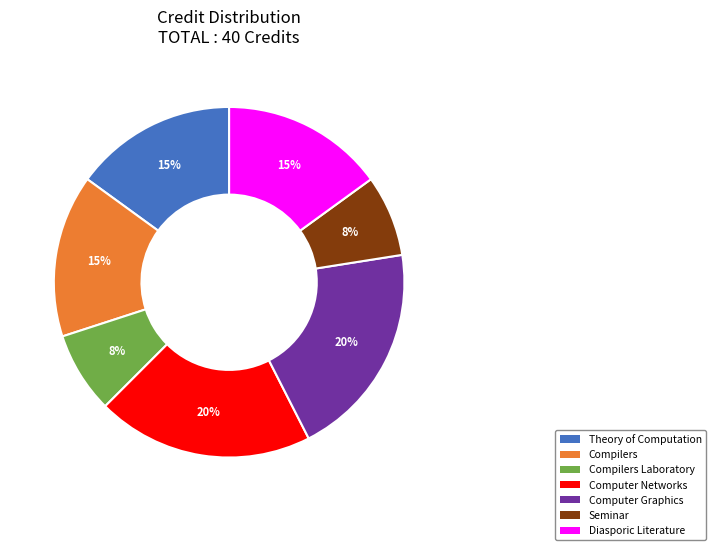

To the nearest percent, what is the average slice percentage?

14%